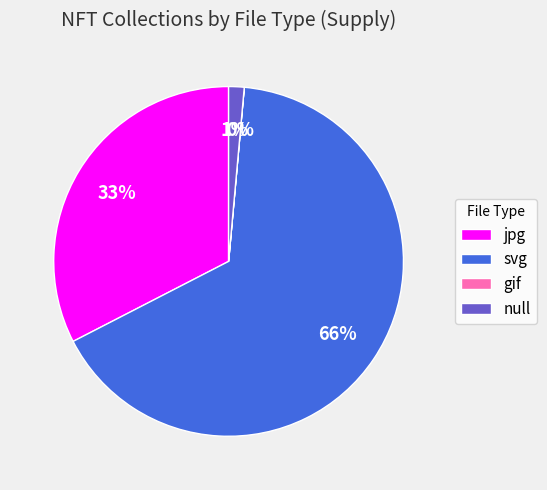

Is the sum of jpg and svg greater than half?

Yes